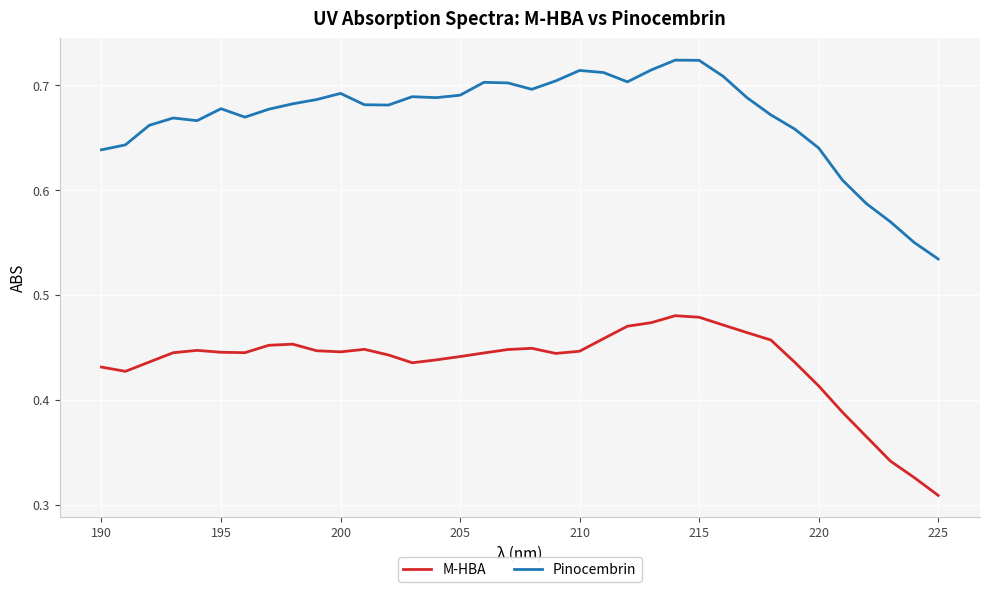

Which series has the largest range (max minus min)?

Pinocembrin